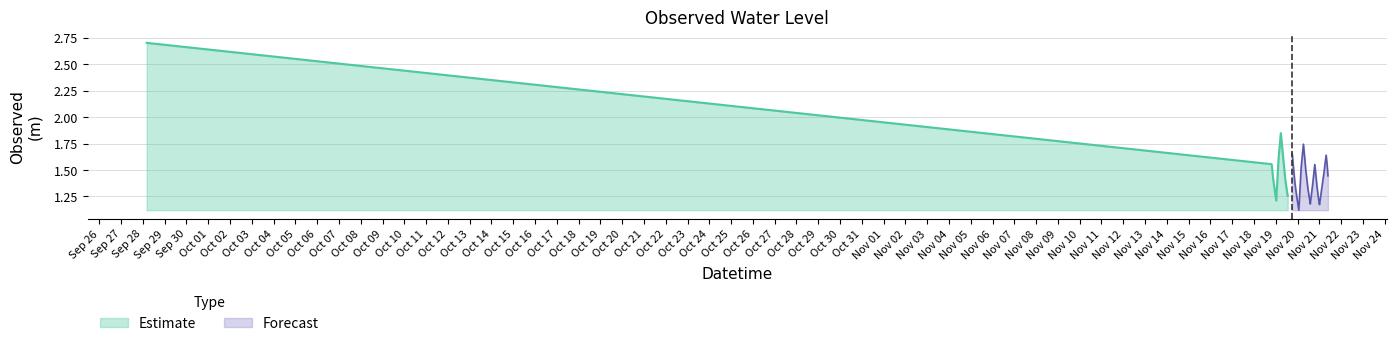

Which has a higher value, 2024-11-21 08:35:00 or 2024-11-21 09:20:00?

2024-11-21 08:35:00